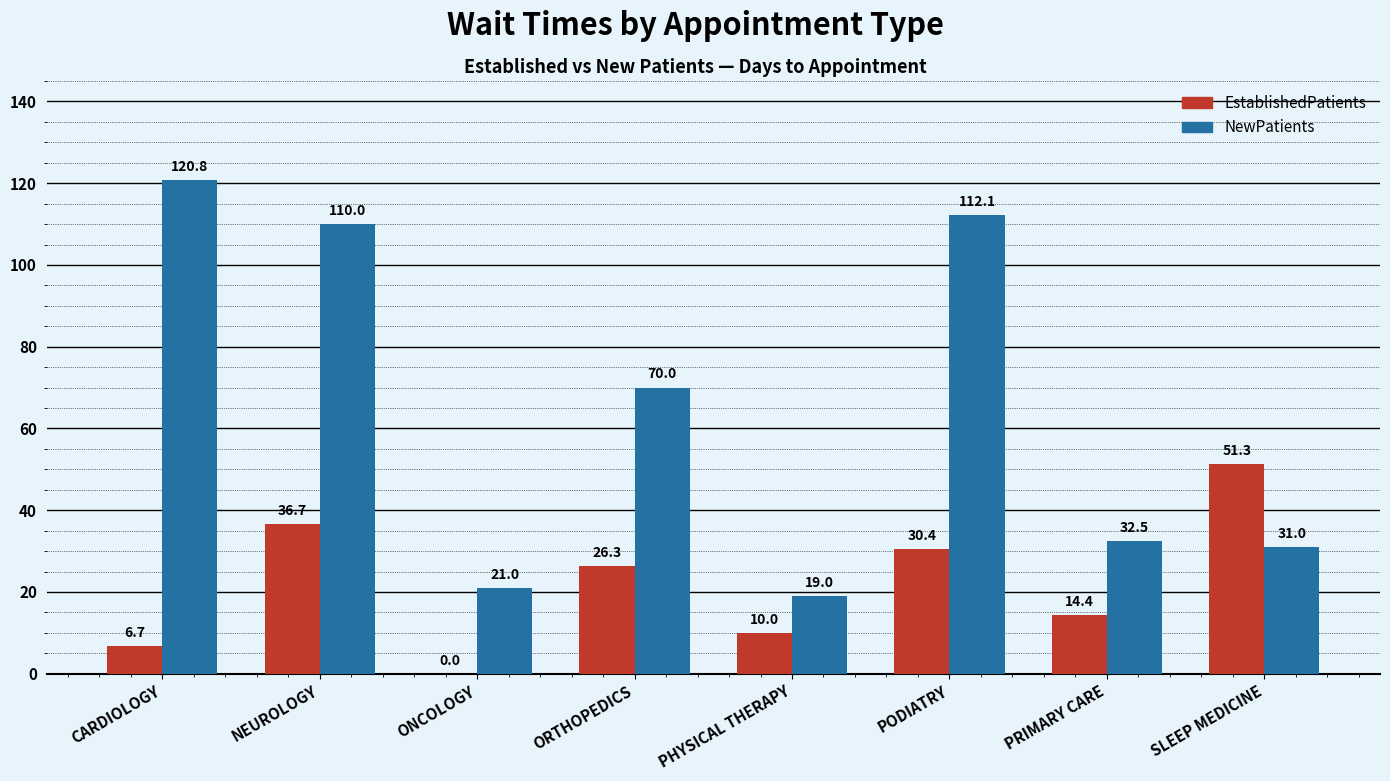

How many values in the EstablishedPatients series exceed 26?

4